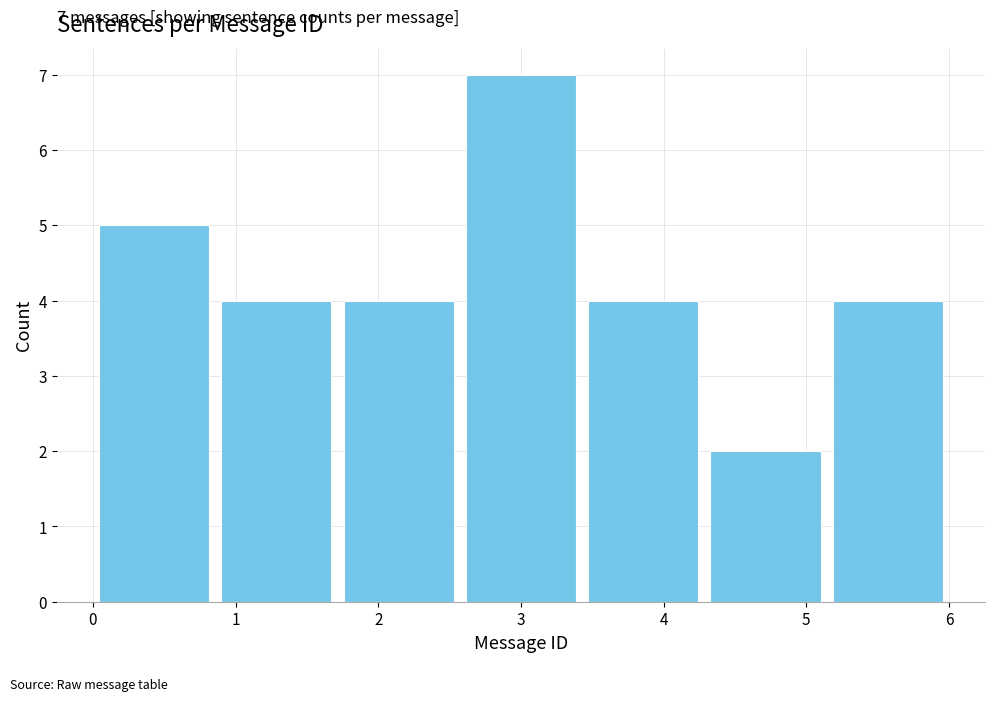

Which range on the x-axis has the tallest bar?

2.6 to 3.4